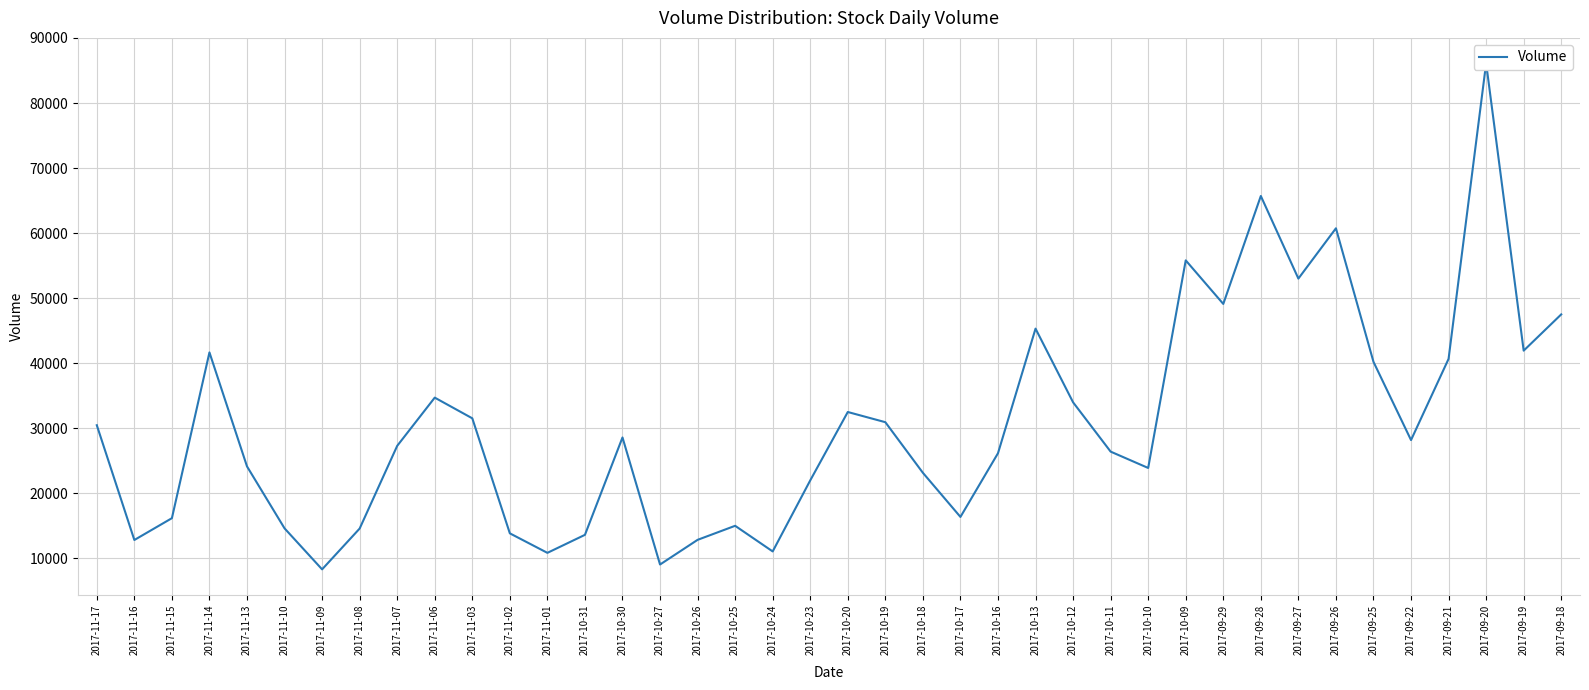

How many interior local peaks (higher than both neighbors) does the data have?

10